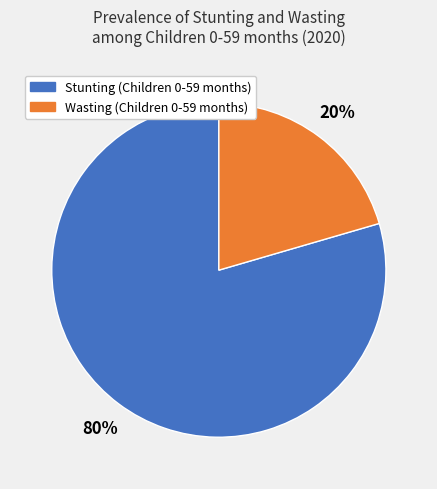

Does any single category account for the majority?

Yes